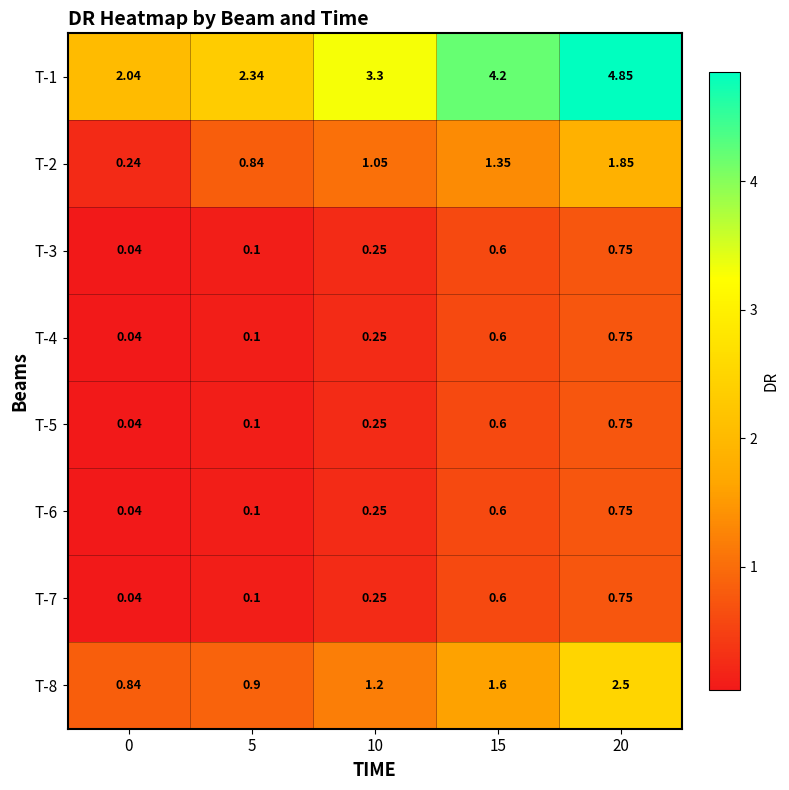

Is the value of T-8 at 15 greater than the value of T-3 at 5?

Yes